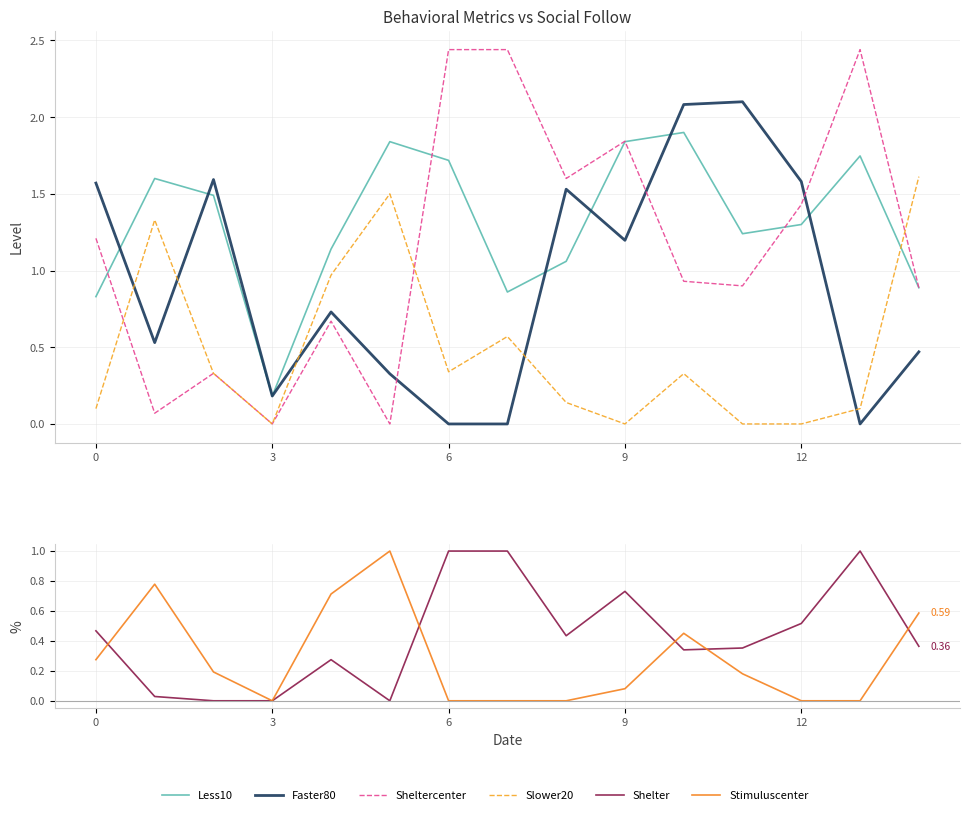

How many lines are shown in the chart?

6